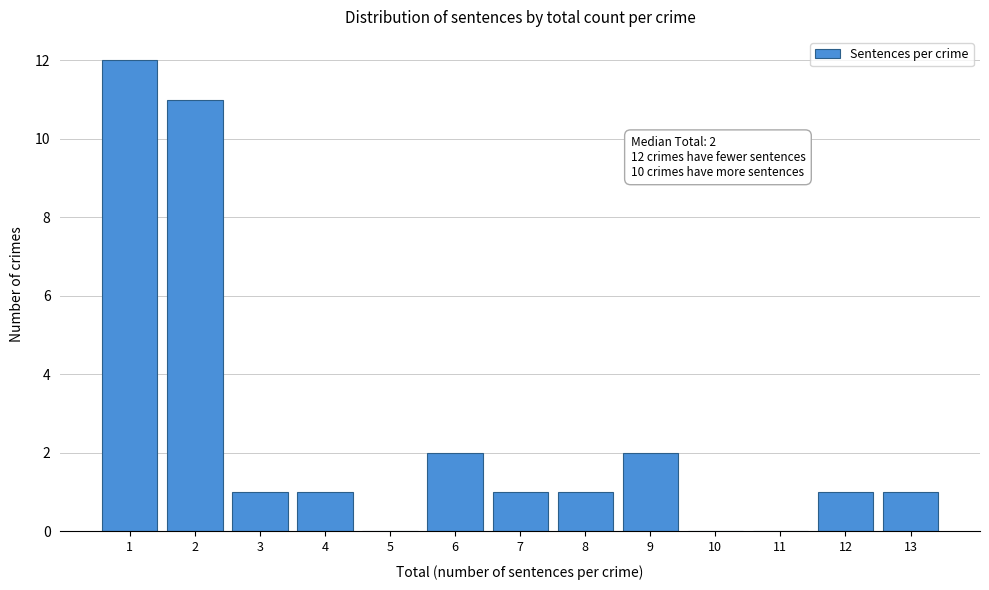

Reading left to right, extract all data points from this chart.

1=12	2=11	3=1	4=1	5=0	6=2	7=1	8=1	9=2	10=0	11=0	12=1	13=1